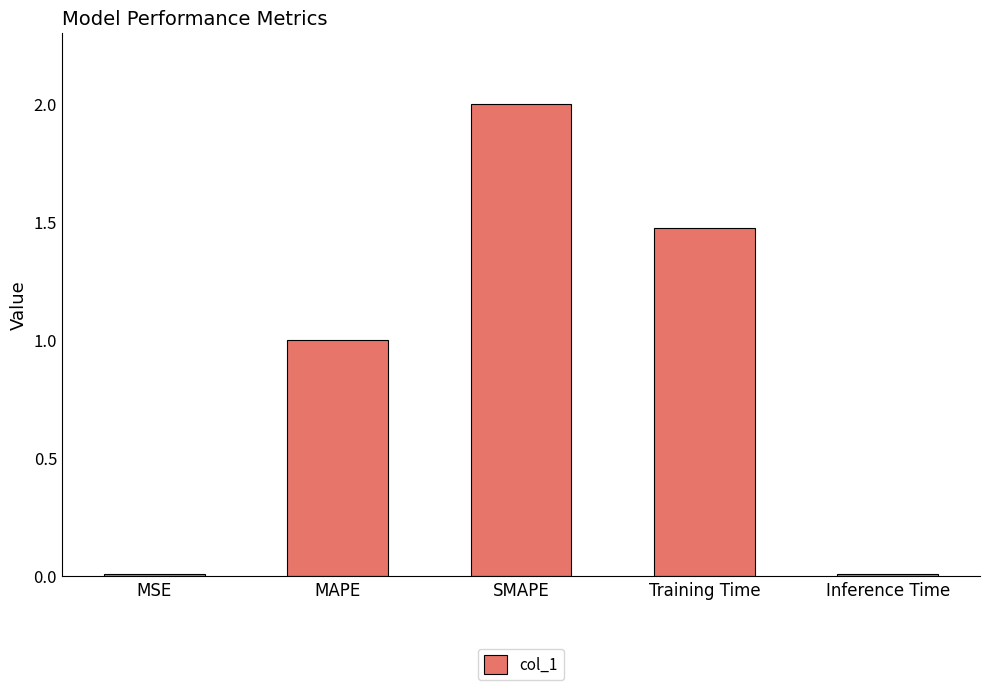

What is the maximum value shown in the chart?

2.0